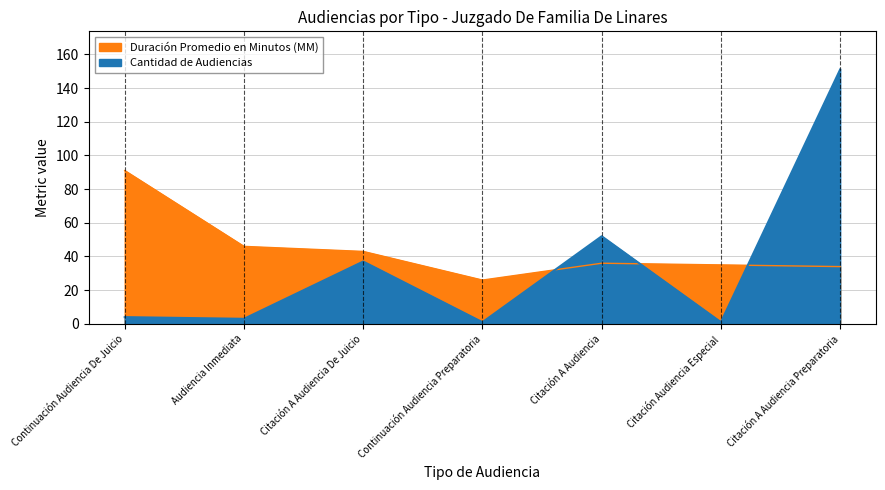

Is it true that Cantidad de Audiencias equals 151 at Citación A Audiencia Preparatoria?

True